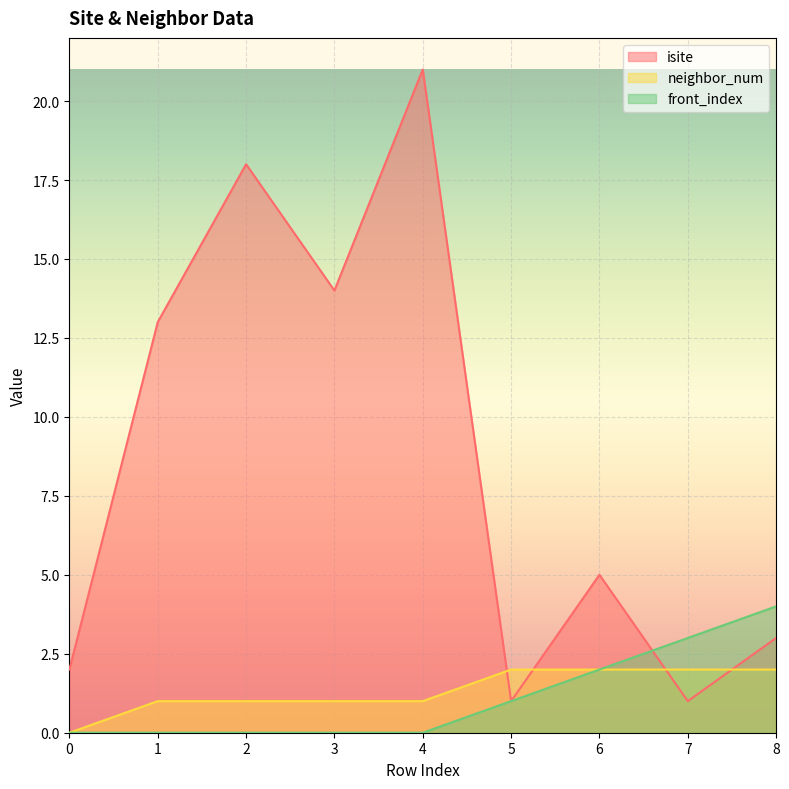

What is the highest value of the isite series?

21